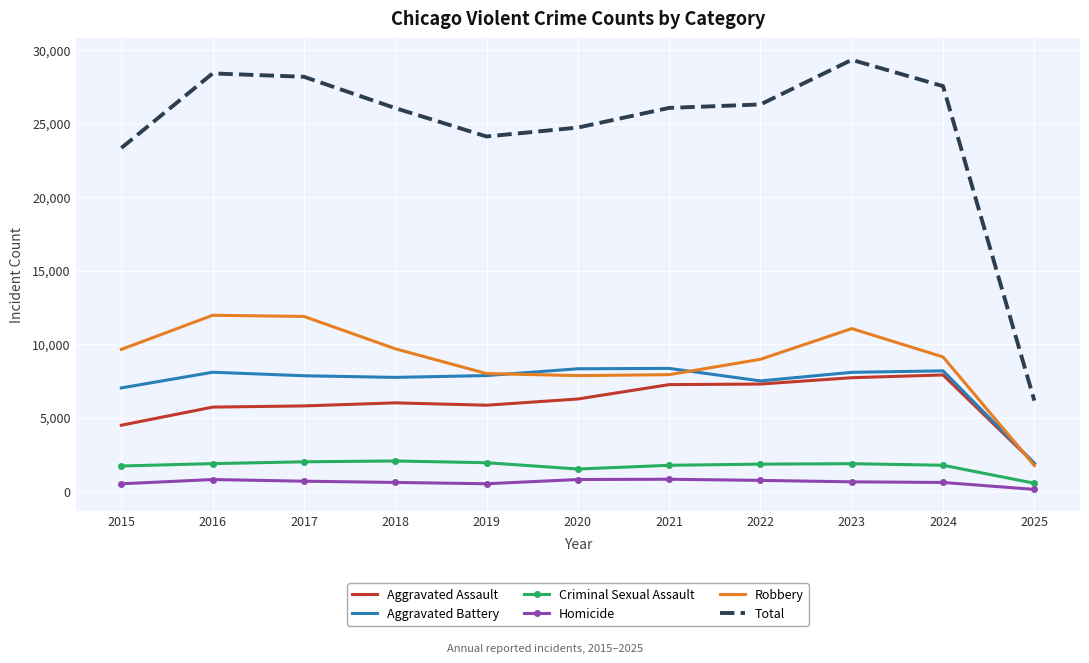

What is the total value across all series at 2018?

52106